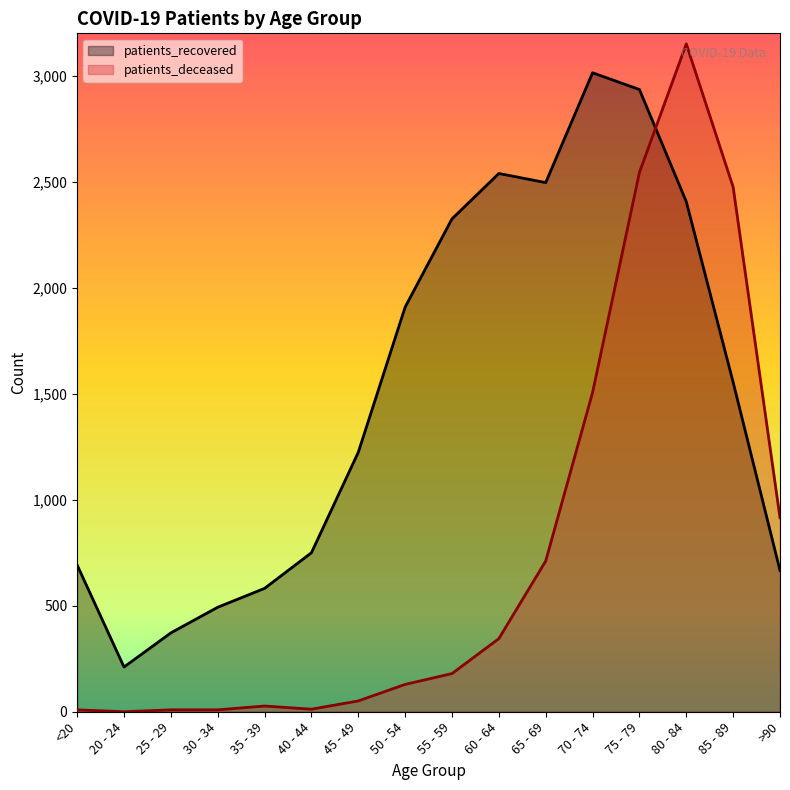

Rank the series by their average value, from lowest to highest.

patients_deceased, patients_recovered